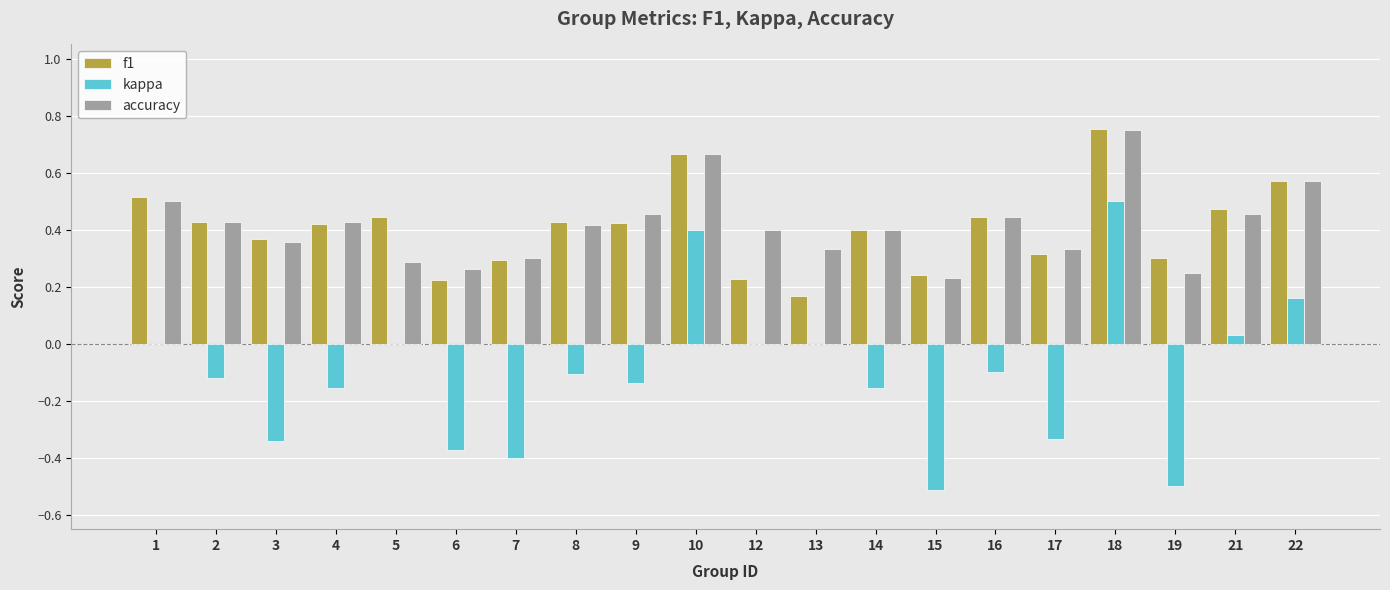

At which category does the chart reach its peak across all series?

18